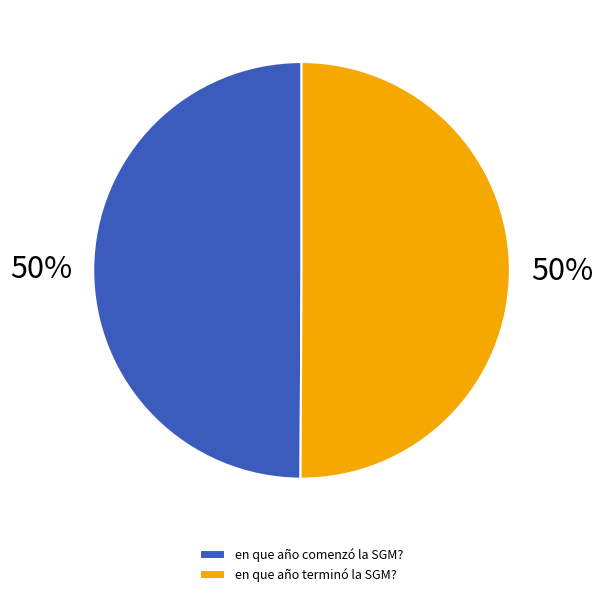

To the nearest percent, what portion does en que año comenzó la SGM? represent?

50%